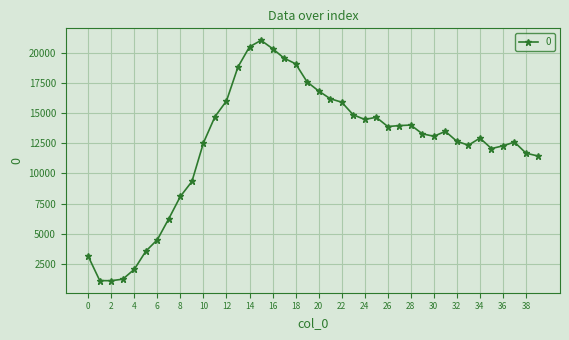

How many lines are shown in the chart?

1